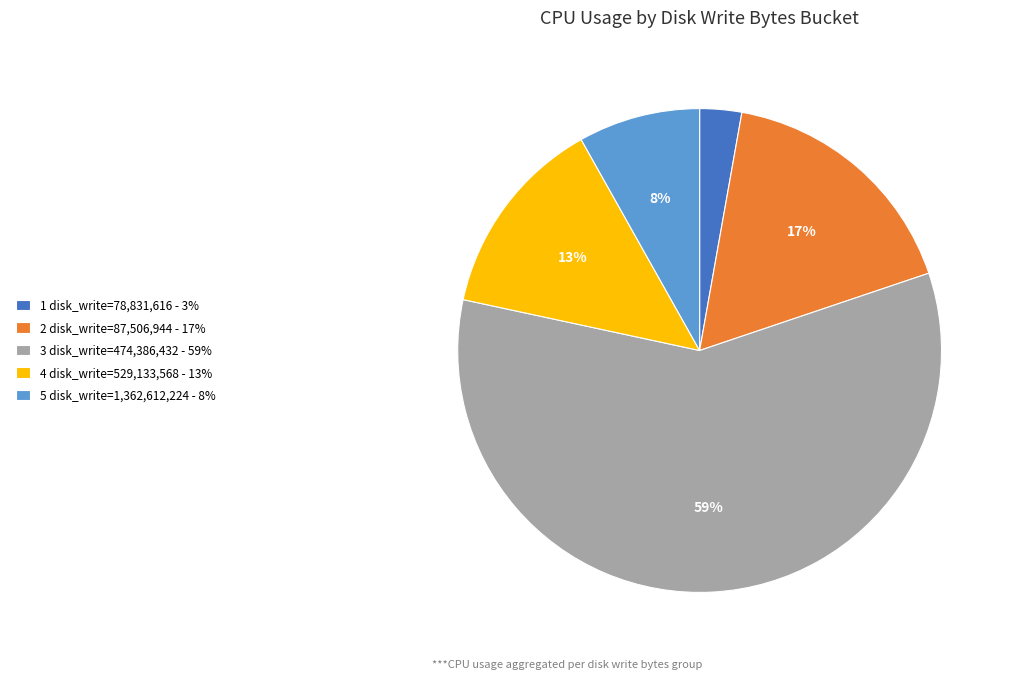

Rank the categories by value from highest to lowest.

3 disk_write=474,386,432 - 59%, 2 disk_write=87,506,944 - 17%, 4 disk_write=529,133,568 - 13%, 5 disk_write=1,362,612,224 - 8%, 1 disk_write=78,831,616 - 3%